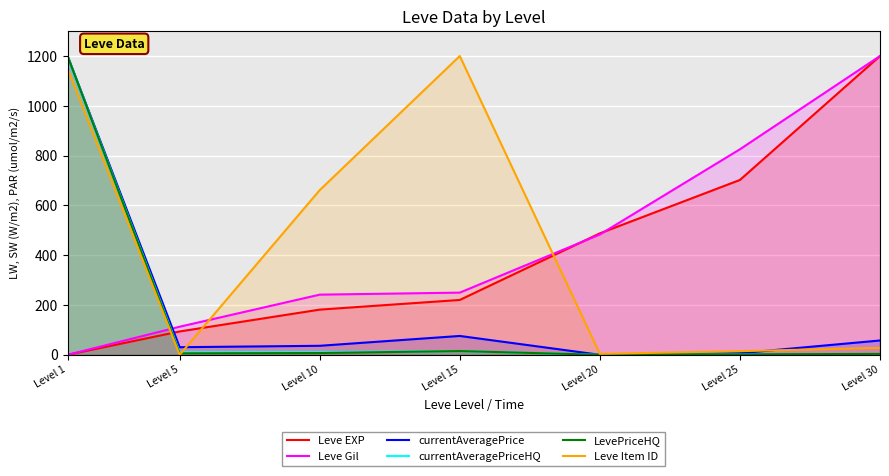

Is the value of currentAveragePrice at Level 25 greater than the value of currentAveragePriceHQ at Level 15?

No